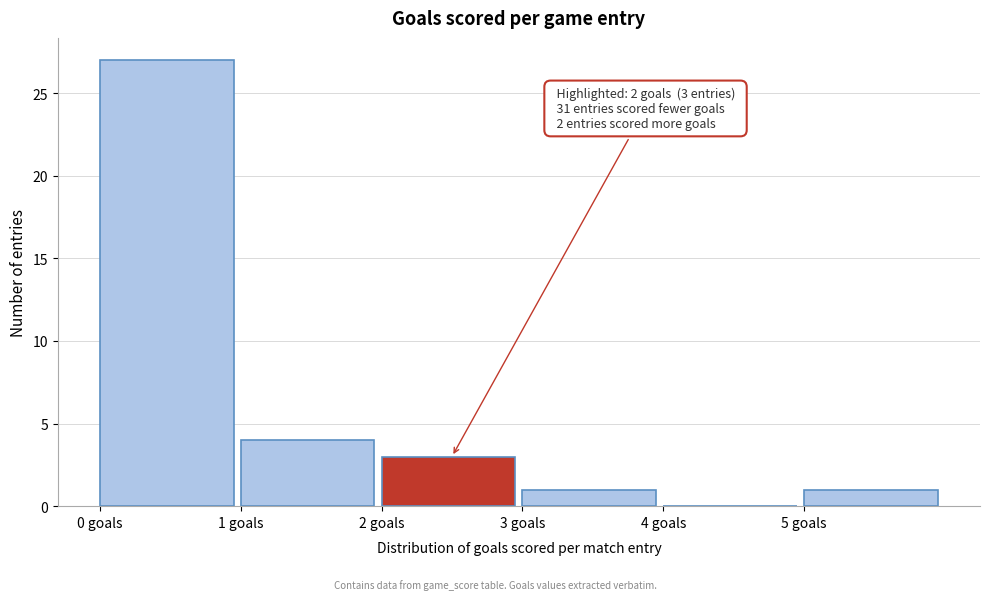

Which range on the x-axis has the tallest bar?

0 to 1